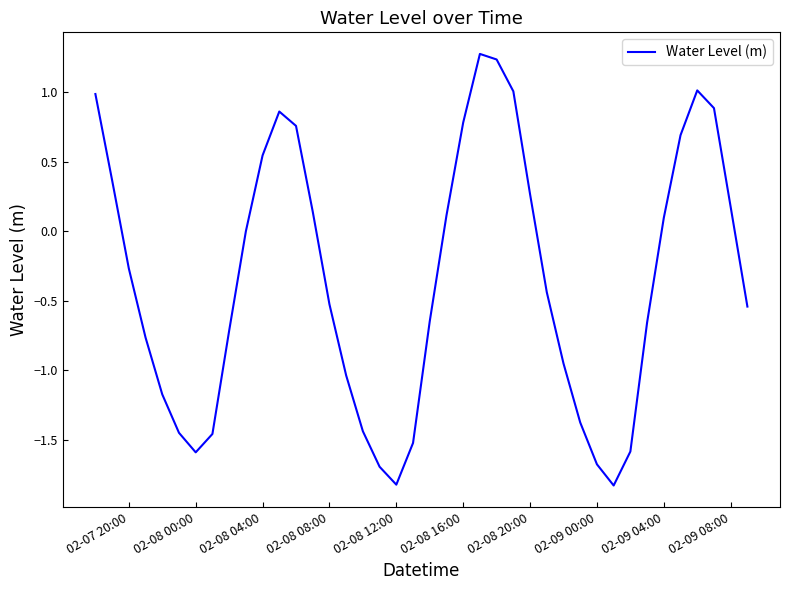

What is the difference between the maximum and minimum values?

3.1